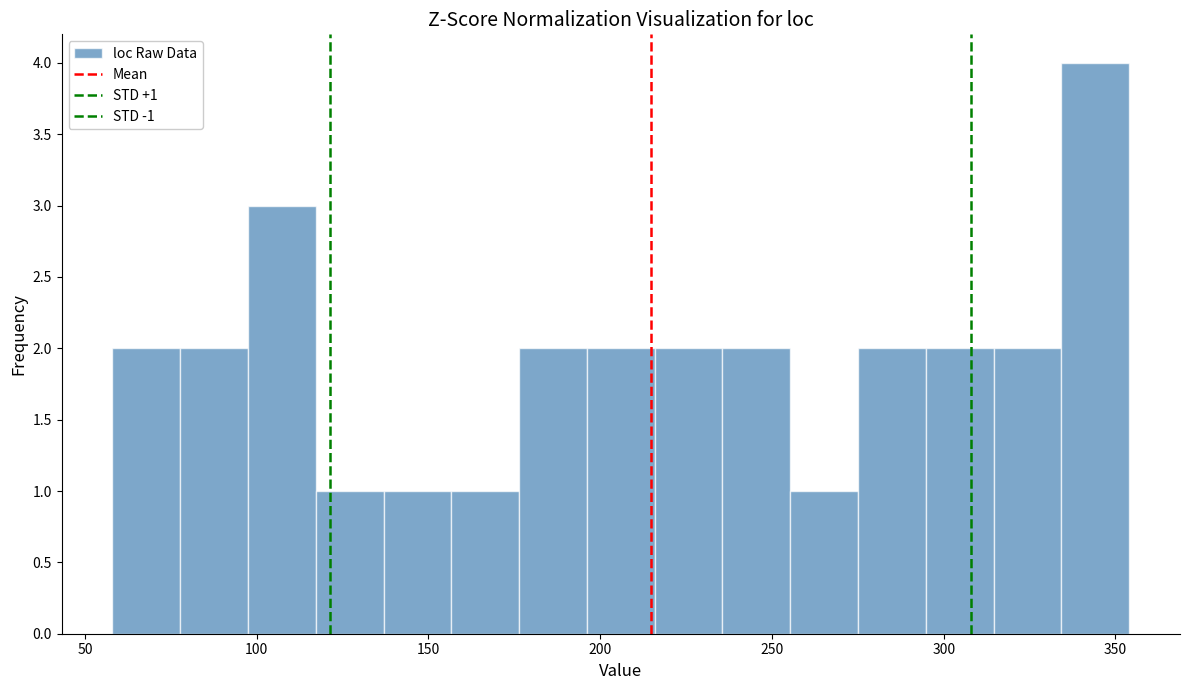

Read against the x-axis, roughly where is the centre of the tallest bar?

345